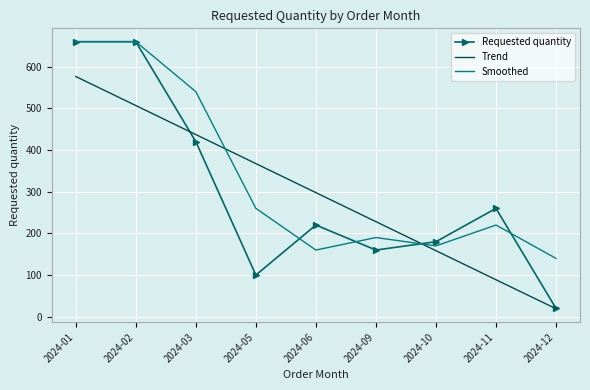

How many times do Smoothed and Trend cross each other?

2